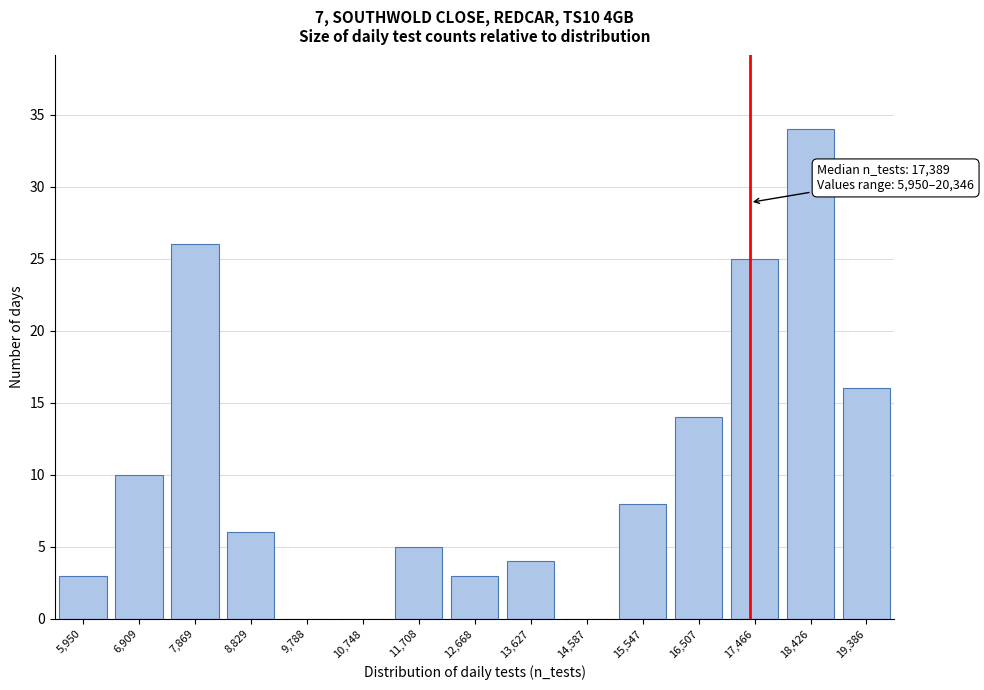

Reading left to right, list all the values displayed in this chart.

5,950=3	6,909=10	7,869=26	8,829=6	9,788=0	10,748=0	11,708=5	12,668=3	13,627=4	14,587=0	15,547=8	16,507=14	17,466=25	18,426=34	19,386=16